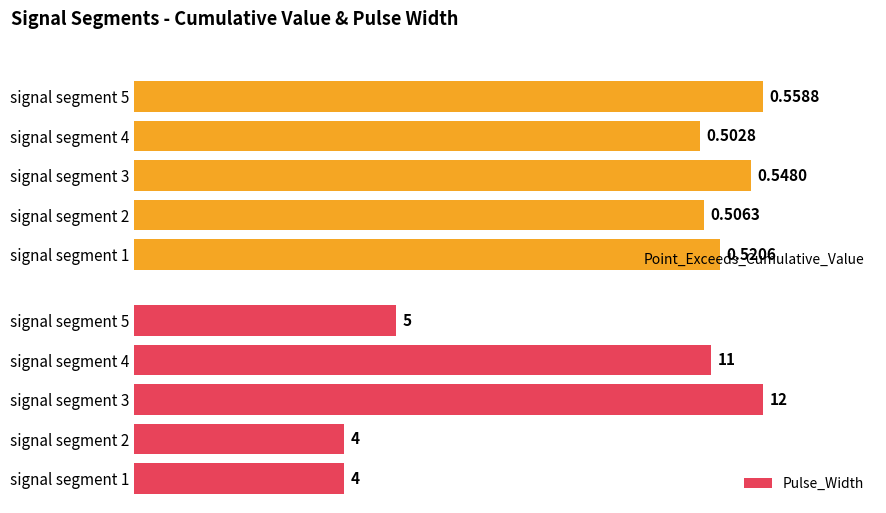

How many data points in Pulse_Width are less than 5?

2